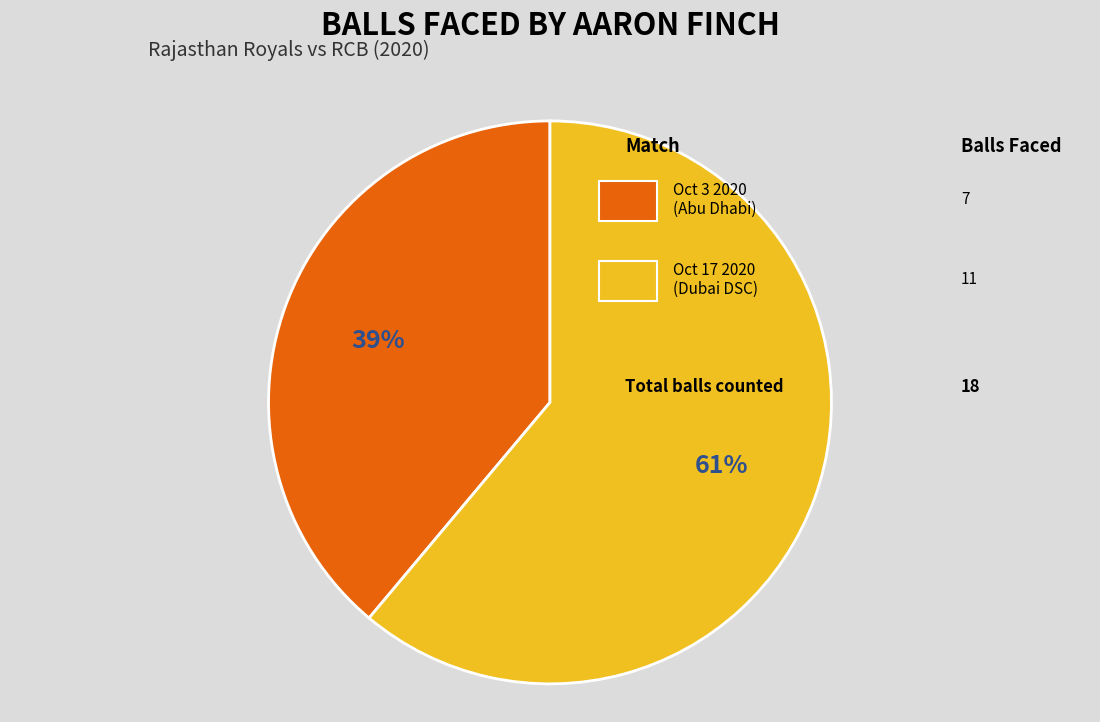

How many segments does this pie chart have?

2